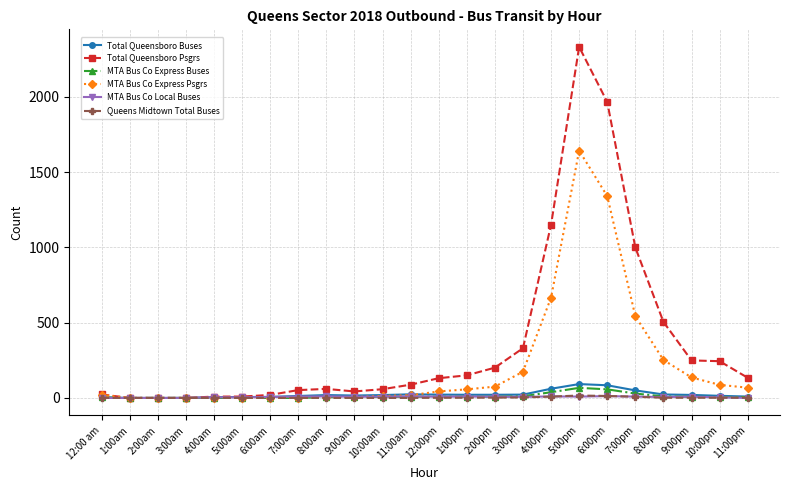

At which label is MTA Bus Co Express Psgrs closest to 821?

4:00pm